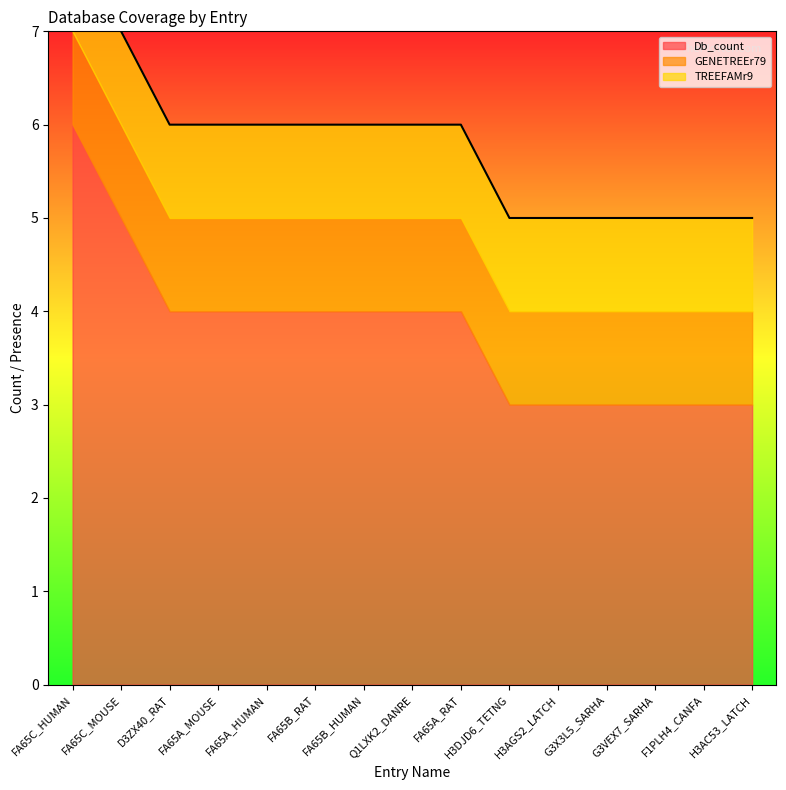

The TREEFAMr9 series shows 1 at FA65A_HUMAN. True or false?

True